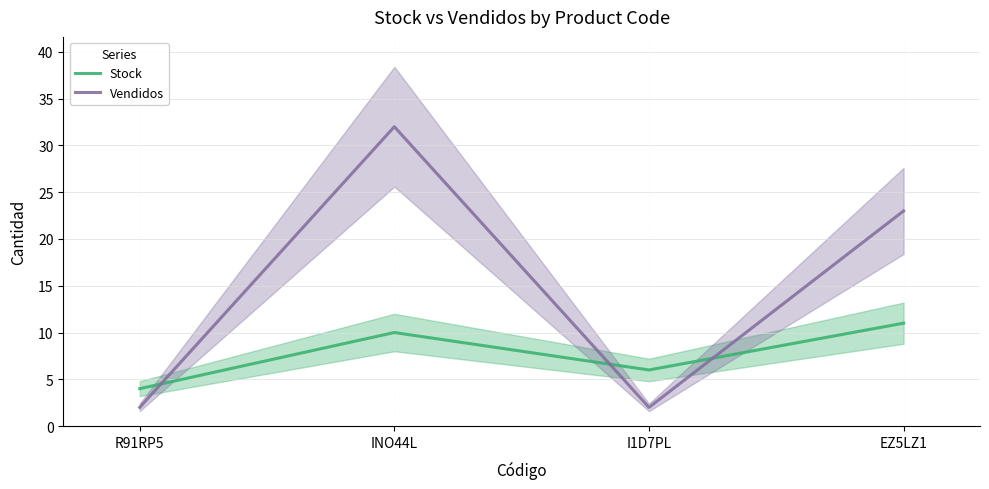

Between which two adjacent categories do Vendidos and Stock first intersect?

R91RP5 and INO44L